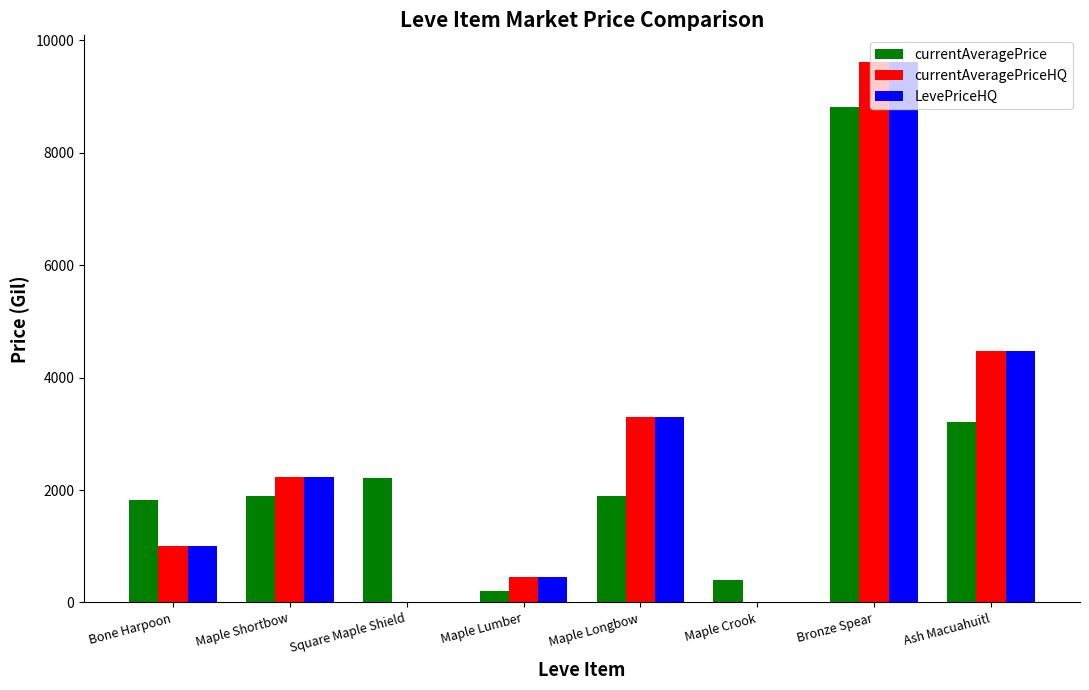

At which category is the sum across all series the highest?

Bronze Spear